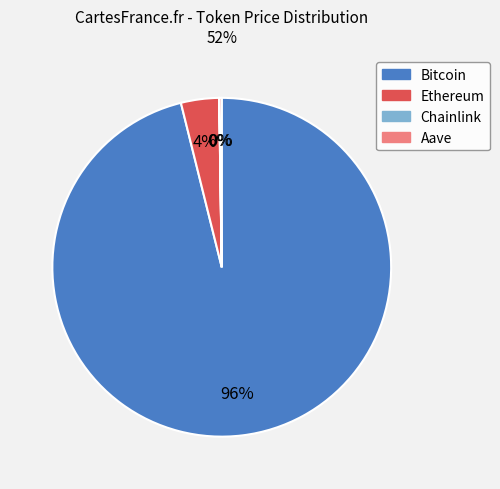

What is the majority slice?

Bitcoin